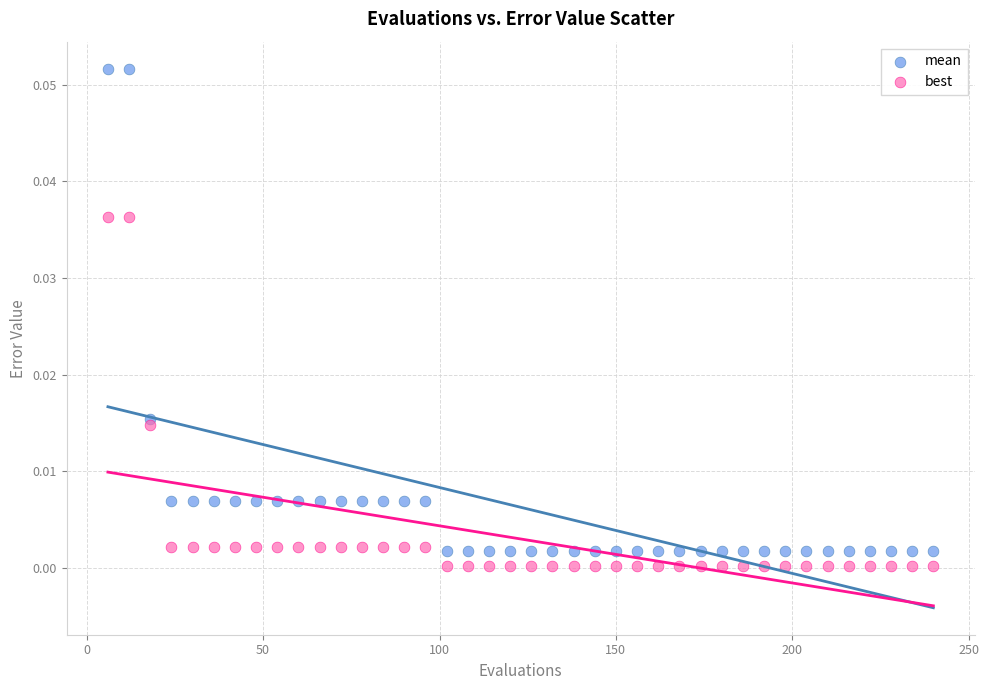

Which series reaches the minimum Y coordinate?

best